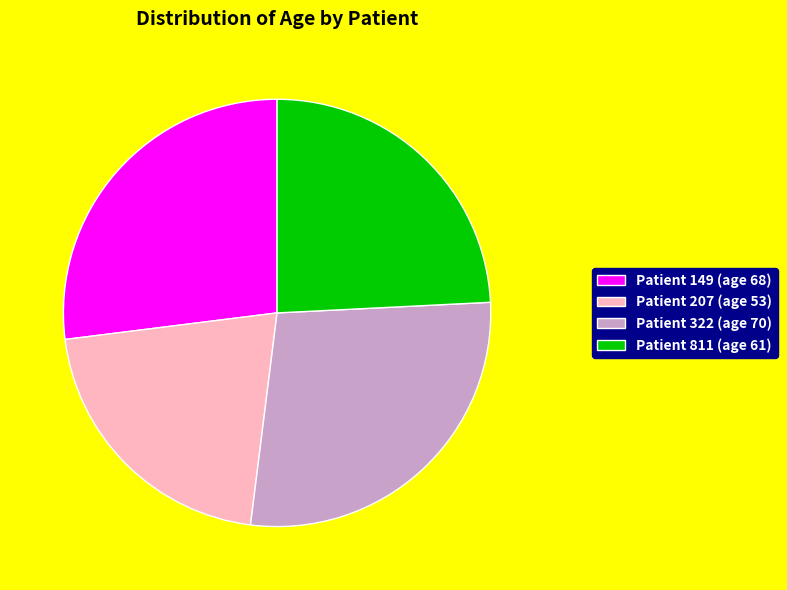

Is there any slice that represents more than half of the pie?

No